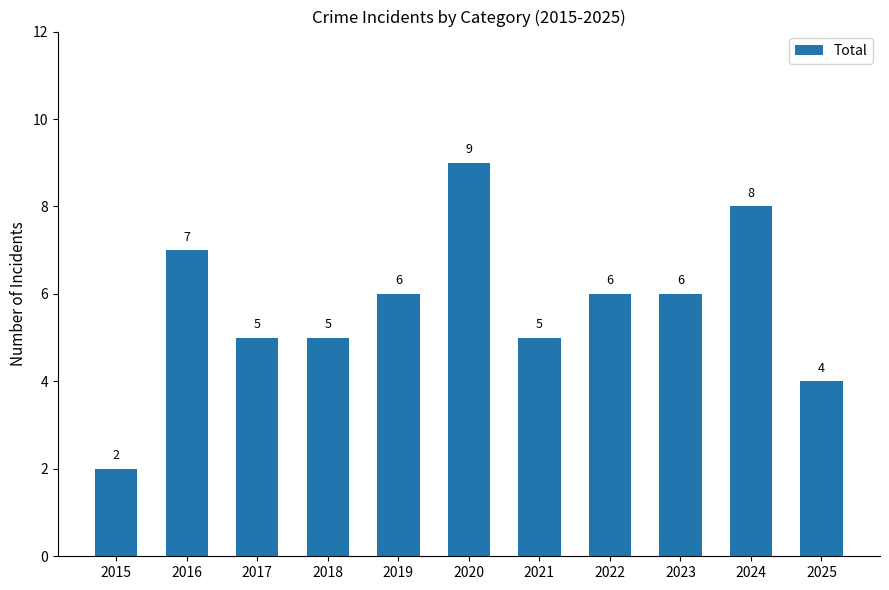

Reading left to right, list all the values displayed in this chart.

2	7	5	5	6	9	5	6	6	8	4